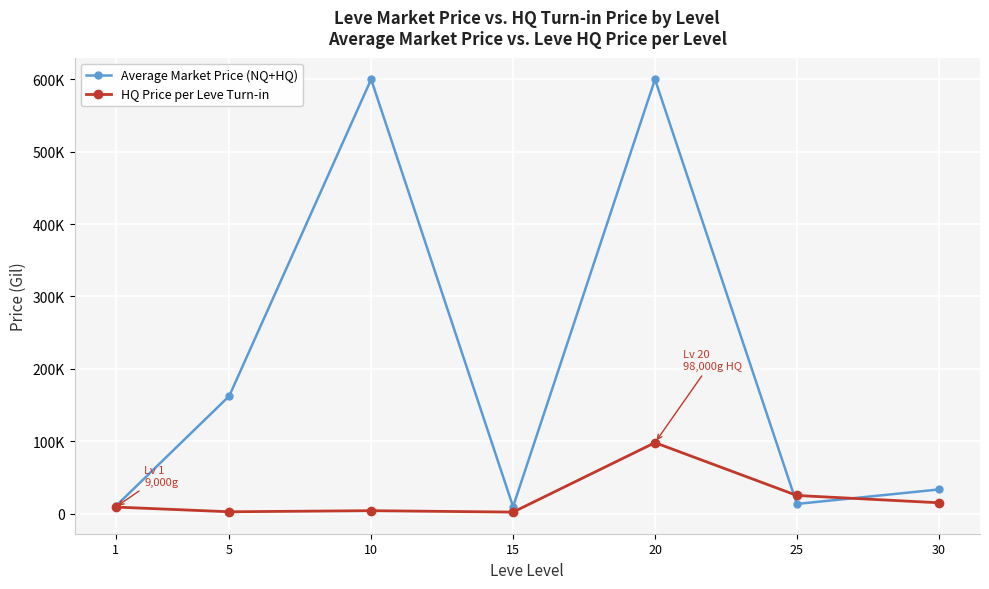

Does the chart have visible grid lines?

Yes